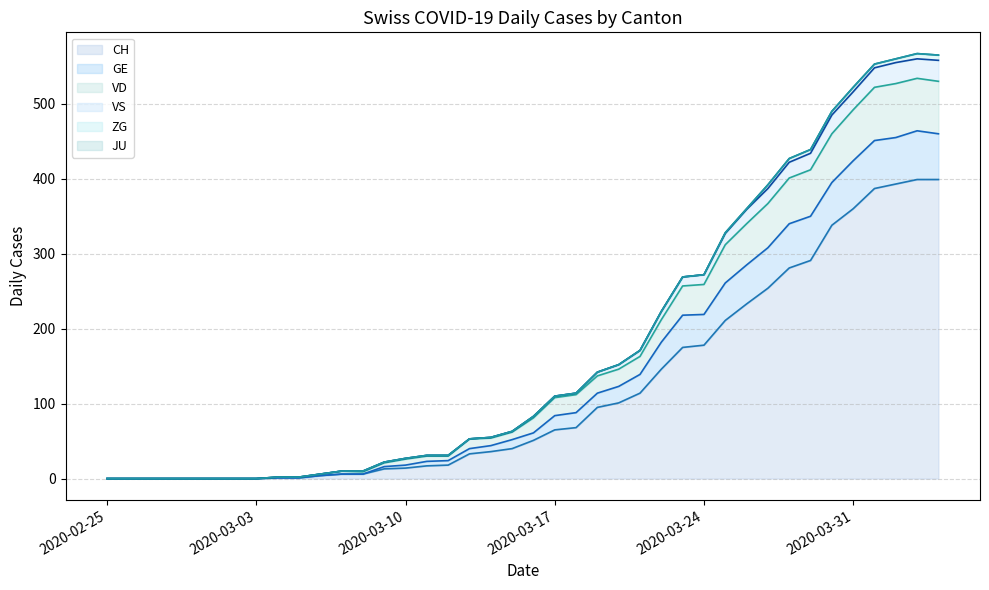

What value does the VD series have at 2020-03-11?

31